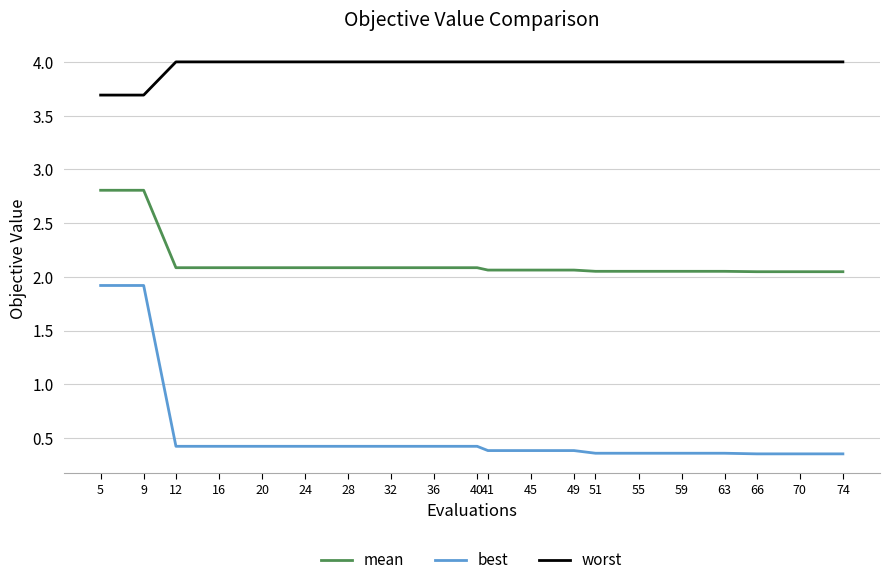

What is the sum of the worst values at 63 and 5?

7.7